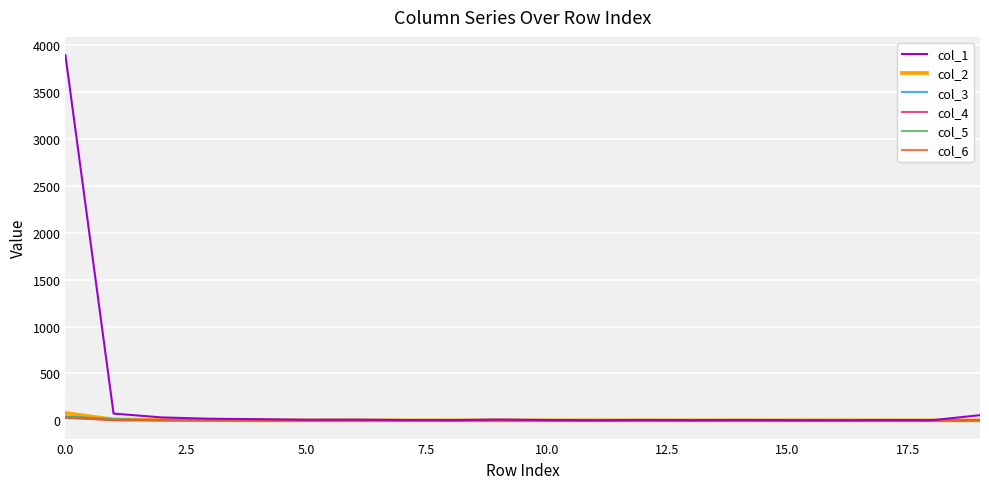

What is the greatest value displayed?

3895